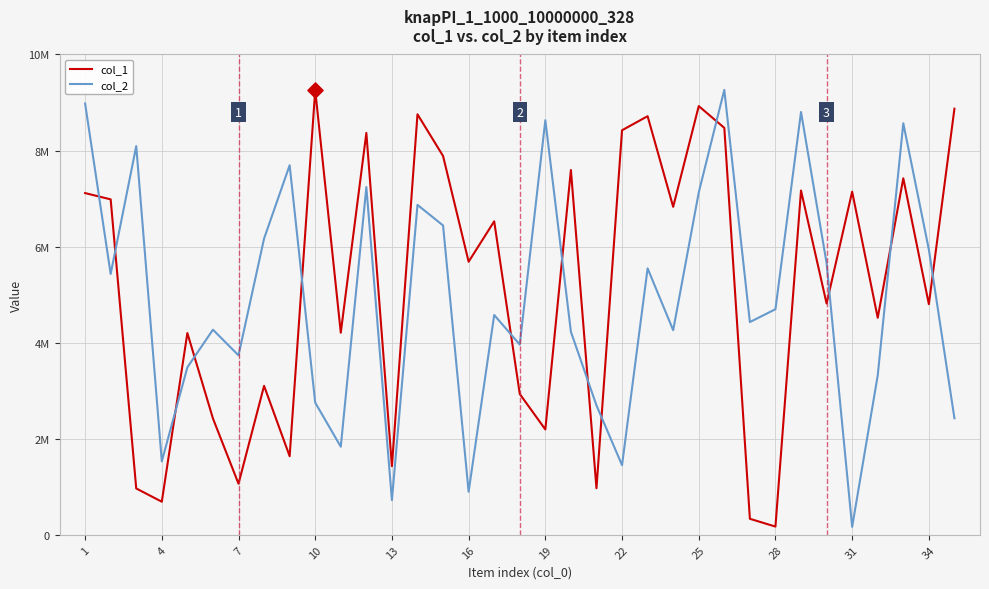

At how many categories does at least one series exceed 3820585?

31